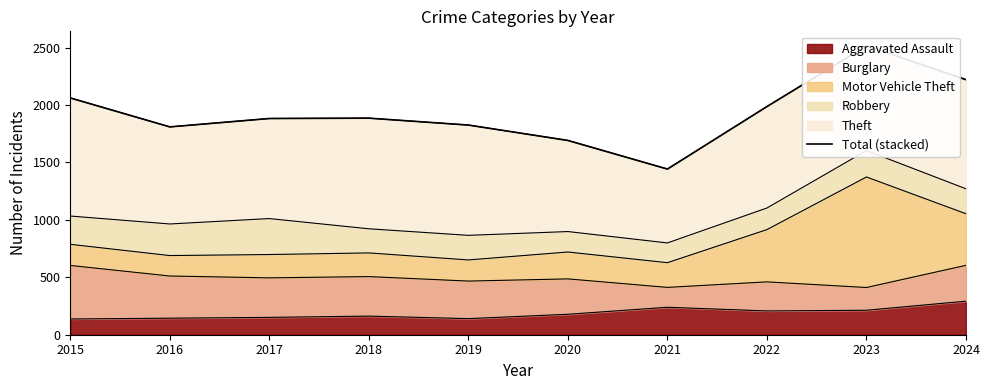

What is the minimum value shown in the chart?

1442